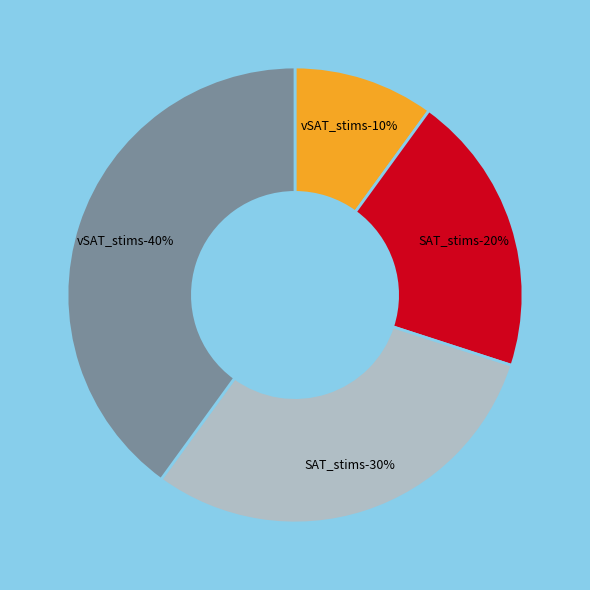

To the nearest percent, what percentage of the pie is vSAT_stims-16515889432407753.csv?

40%